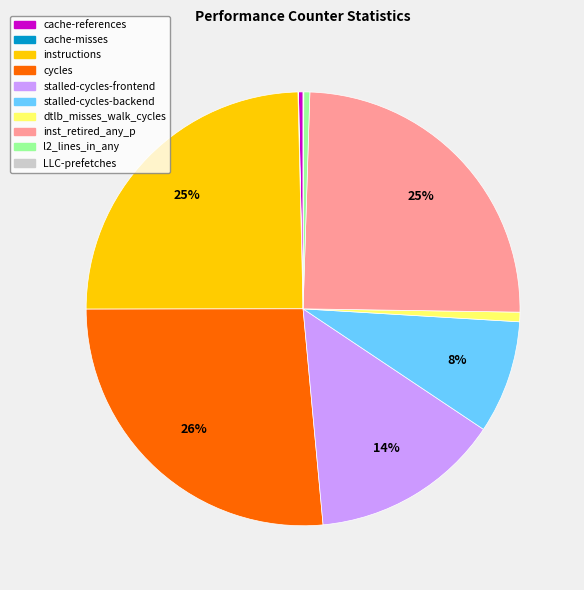

Does dtlb_misses_walk_cycles represent more than half of the total?

No